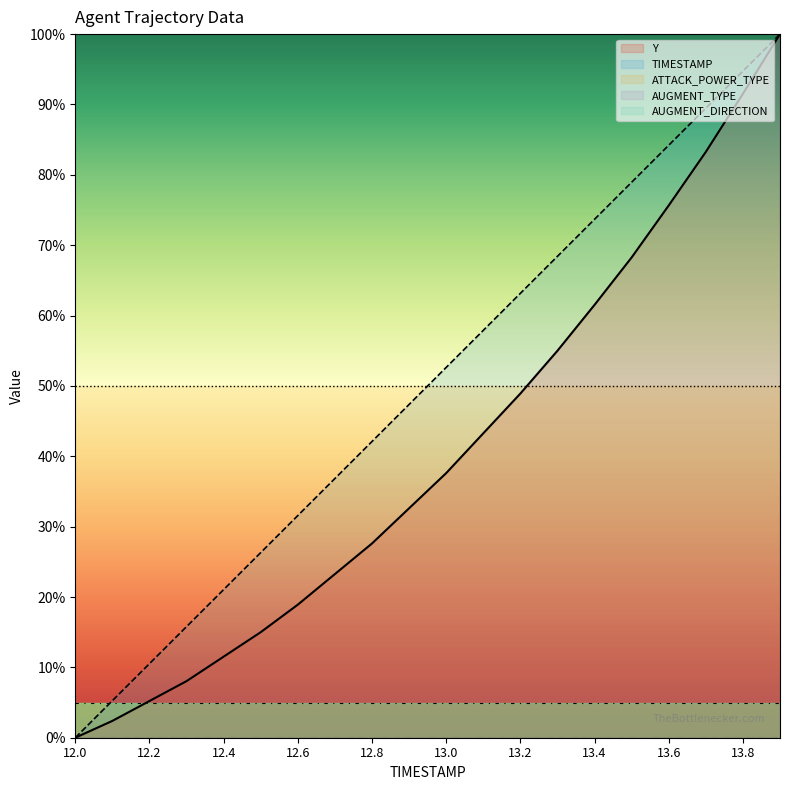

What is the average value of the Y series?

40.5